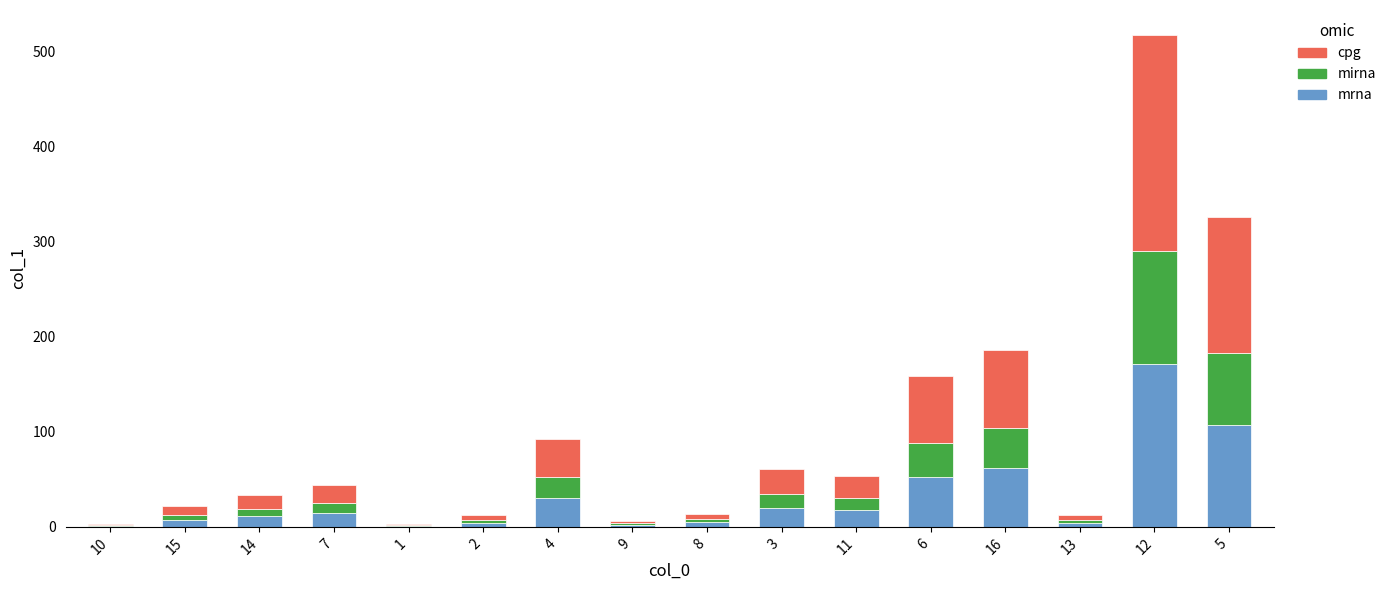

How many categories are shown in the chart?

16